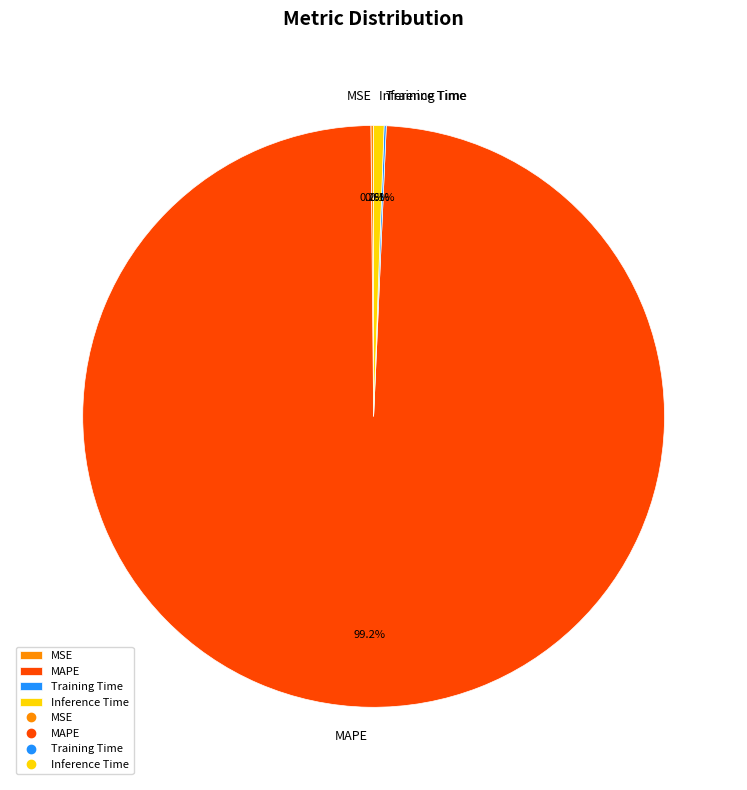

Which category accounts for the majority?

MAPE